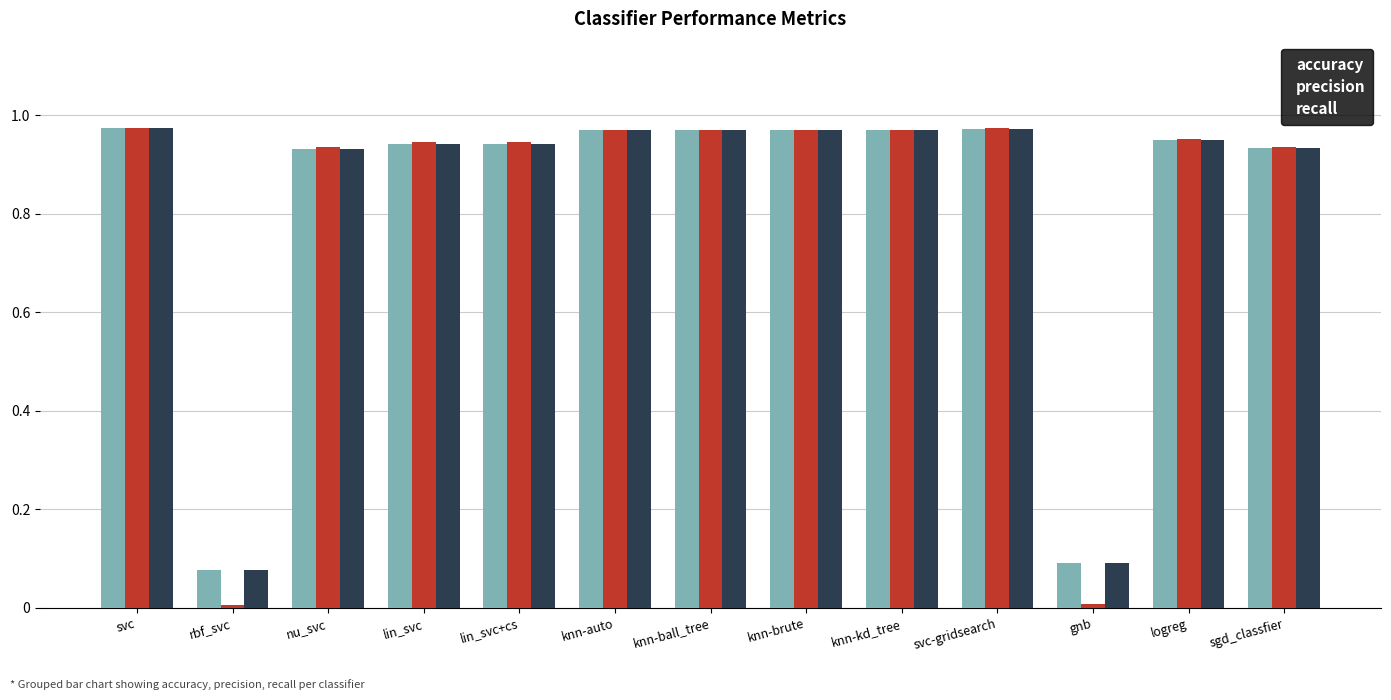

What is the sum of all accuracy values?

10.7